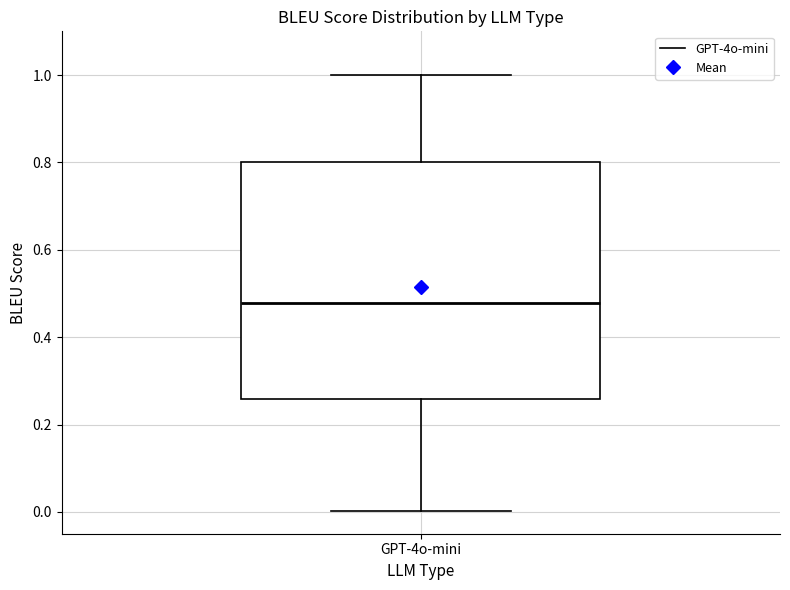

Read this box plot against the y-axis: the position of the median line, the range covered by the box, and the ends of both whiskers. The values are not printed on the chart, so give them approximately, as read against the axis.

median 0.48, box 0.26 to 0.80, whiskers 0.00 to 1.00